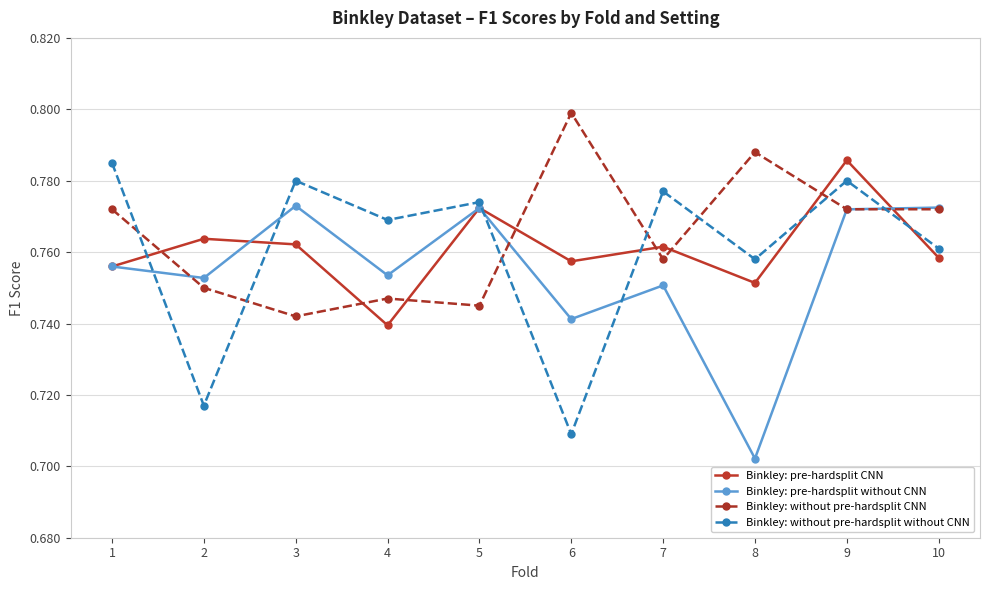

Is the value of Binkley: without pre-hardsplit without CNN at 5 greater than the value of Binkley: pre-hardsplit without CNN at 6?

Yes